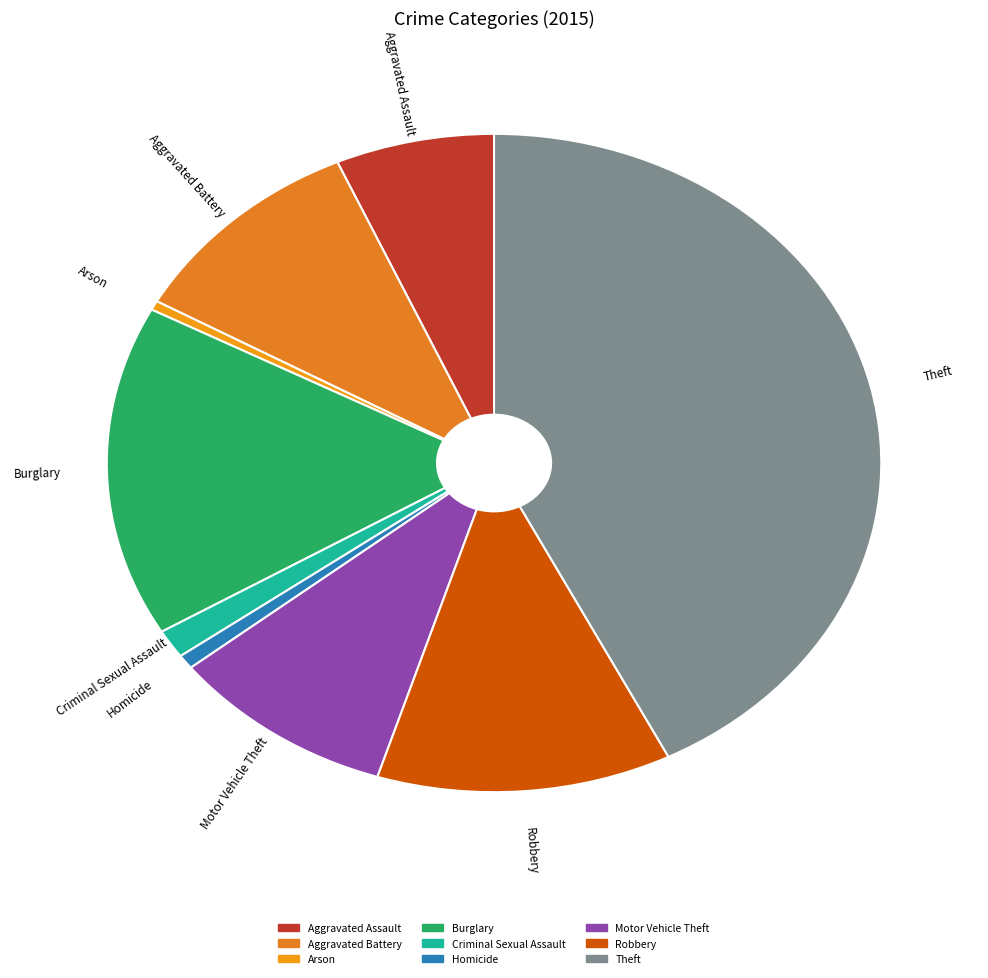

Does Aggravated Battery account for over 50% of the chart?

No